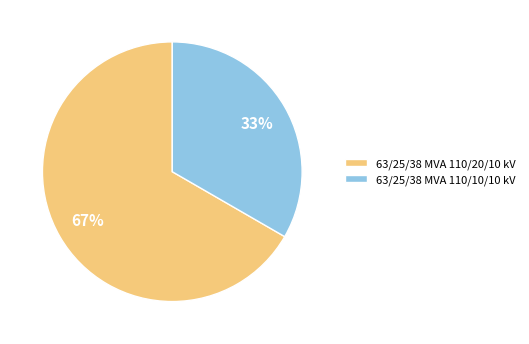

Rank the categories by value from lowest to highest.

63/25/38 MVA 110/10/10 kV, 63/25/38 MVA 110/20/10 kV